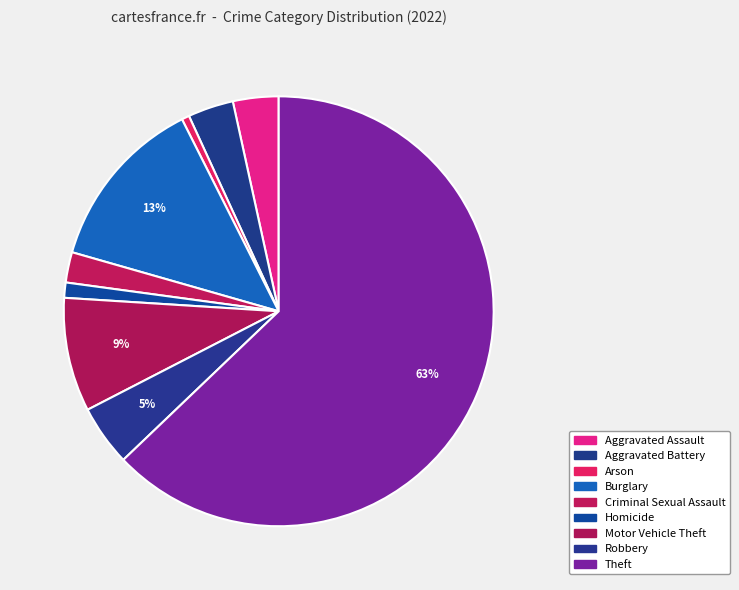

How many segments does this pie chart have?

9